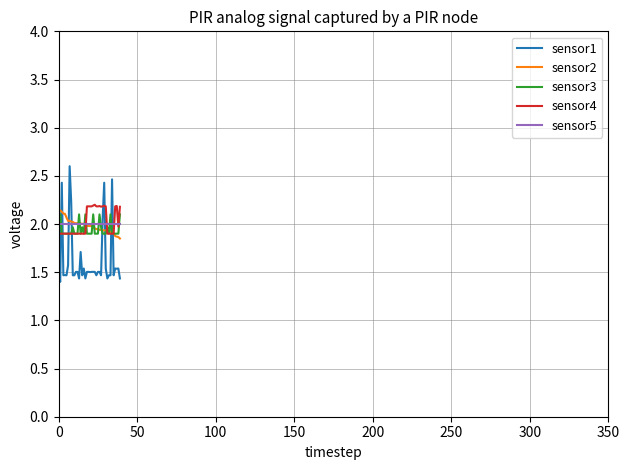

What are all the series names shown in the legend?

sensor1, sensor2, sensor3, sensor4, sensor5